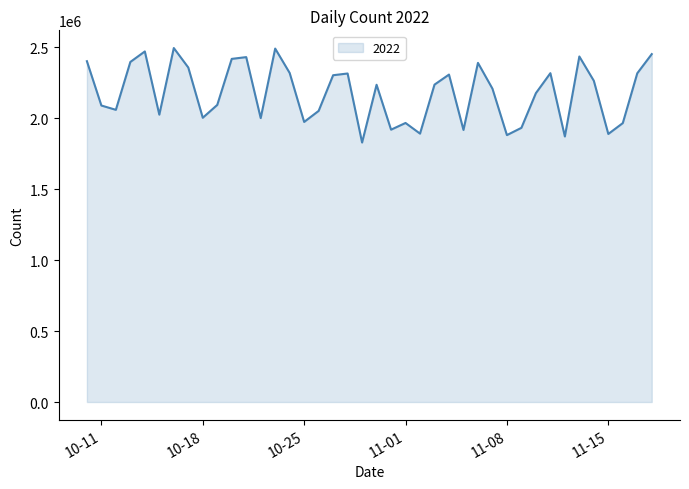

What is the greatest value displayed?

2494757